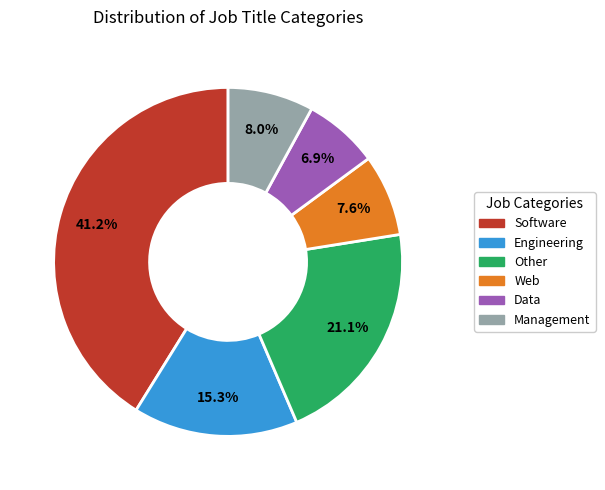

How much of the chart is everything except Engineering?

84.7%